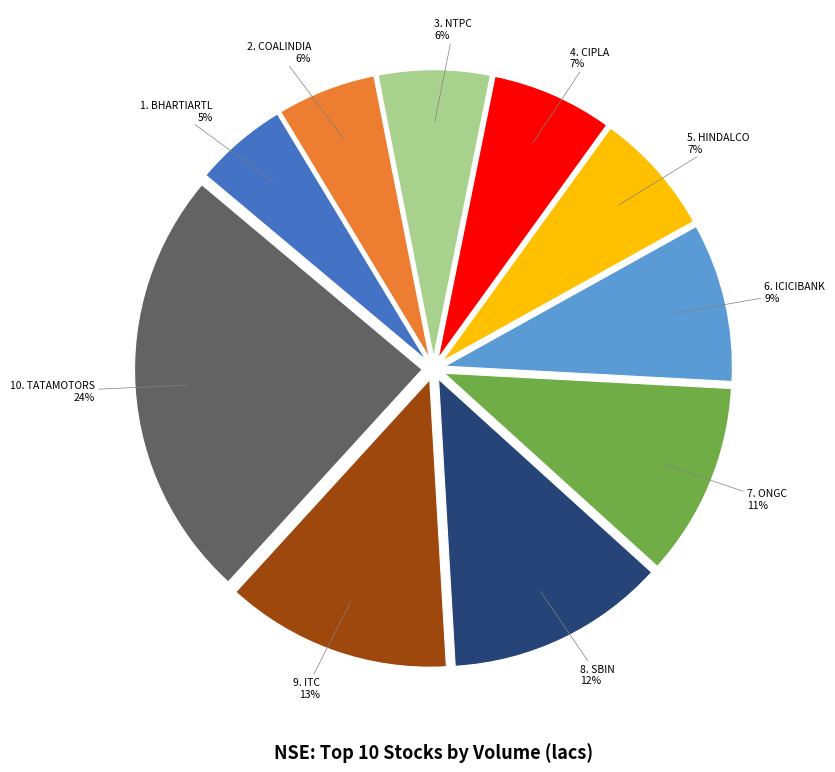

Does any single category account for the majority?

No